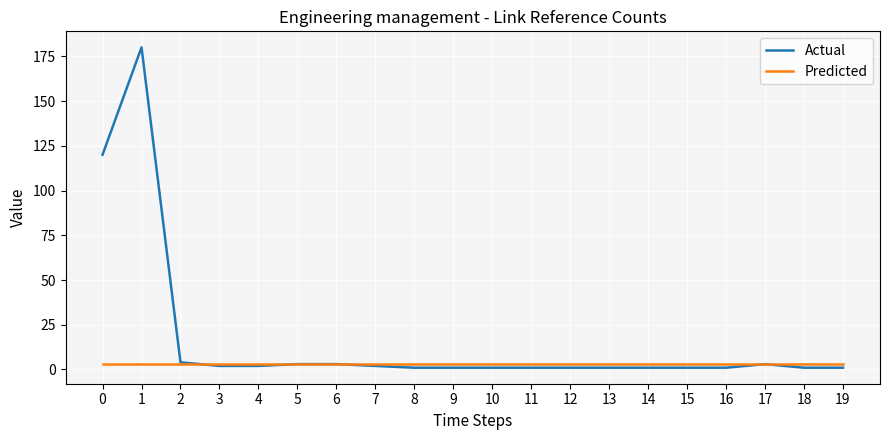

Is the value of Predicted at 2 greater than the value of Actual at 1?

No